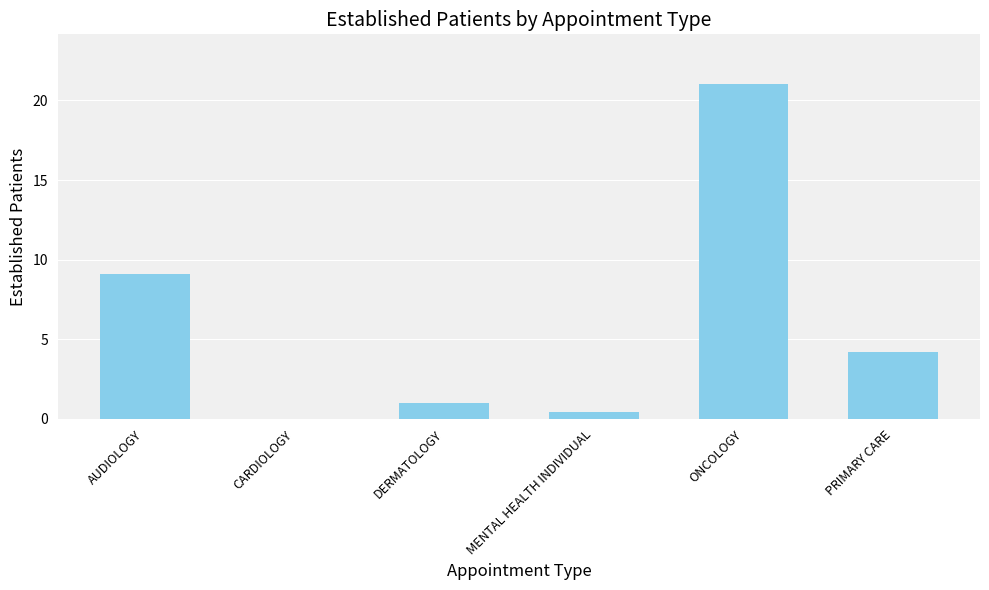

What is the sum of the values at CARDIOLOGY and PRIMARY CARE?

4.2